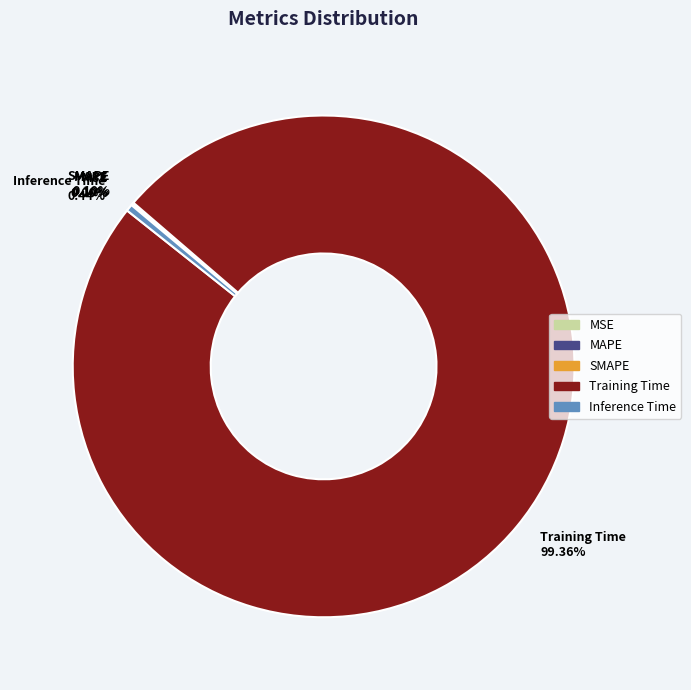

Which slice is the largest?

Training Time